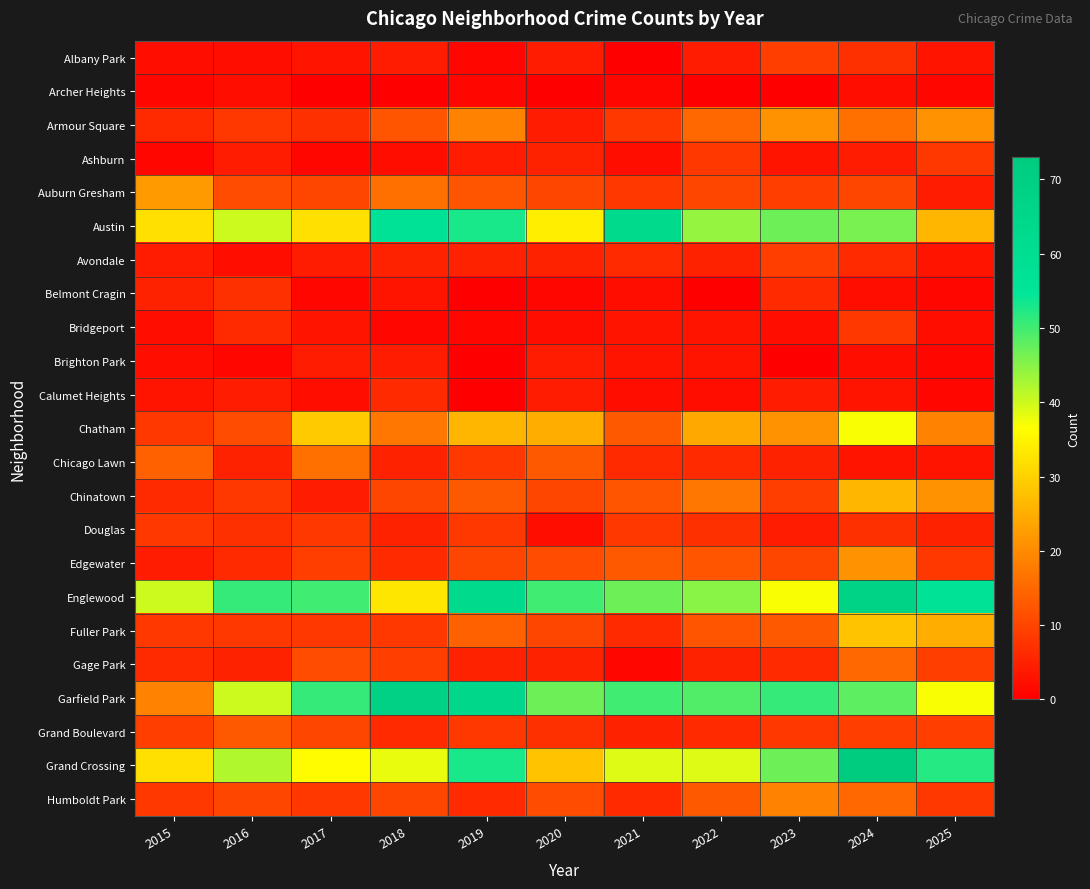

Reading left to right, extract all data points from this chart.

Albany Park: 2015=2	2016=2	2017=3	2018=4	2019=1	2020=4	2021=0	2022=4	2023=9	2024=7	2025=3
Archer Heights: 2015=1	2016=2	2017=0	2018=0	2019=1	2020=0	2021=1	2022=0	2023=0	2024=2	2025=1
Armour Square: 2015=6	2016=8	2017=7	2018=12	2019=19	2020=4	2021=8	2022=15	2023=21	2024=16	2025=21
Ashburn: 2015=1	2016=4	2017=1	2018=2	2019=4	2020=5	2021=2	2022=8	2023=3	2024=4	2025=8
Auburn Gresham: 2015=22	2016=11	2017=10	2018=16	2019=12	2020=10	2021=8	2022=10	2023=9	2024=10	2025=4
Austin: 2015=32	2016=40	2017=32	2018=57	2019=53	2020=34	2021=63	2022=44	2023=47	2024=46	2025=26
Avondale: 2015=4	2016=2	2017=4	2018=5	2019=5	2020=5	2021=6	2022=5	2023=9	2024=6	2025=3
Belmont Cragin: 2015=5	2016=7	2017=1	2018=3	2019=0	2020=1	2021=2	2022=0	2023=6	2024=2	2025=1
Bridgeport: 2015=2	2016=6	2017=3	2018=1	2019=1	2020=2	2021=3	2022=3	2023=2	2024=8	2025=2
Brighton Park: 2015=2	2016=1	2017=4	2018=4	2019=0	2020=4	2021=3	2022=3	2023=0	2024=2	2025=1
Calumet Heights: 2015=3	2016=4	2017=2	2018=6	2019=0	2020=4	2021=2	2022=2	2023=4	2024=3	2025=1
Chatham: 2015=8	2016=11	2017=29	2018=17	2019=26	2020=25	2021=13	2022=24	2023=21	2024=37	2025=19
Chicago Lawn: 2015=14	2016=5	2017=16	2018=5	2019=8	2020=13	2021=6	2022=6	2023=5	2024=3	2025=3
Chinatown: 2015=6	2016=8	2017=4	2018=10	2019=13	2020=10	2021=12	2022=17	2023=9	2024=26	2025=21
Douglas: 2015=8	2016=7	2017=8	2018=5	2019=8	2020=2	2021=8	2022=7	2023=4	2024=7	2025=5
Edgewater: 2015=4	2016=6	2017=9	2018=6	2019=10	2020=11	2021=13	2022=12	2023=10	2024=21	2025=8
Englewood: 2015=40	2016=51	2017=50	2018=33	2019=63	2020=50	2021=47	2022=45	2023=37	2024=68	2025=56
Fuller Park: 2015=8	2016=8	2017=8	2018=8	2019=14	2020=10	2021=6	2022=12	2023=13	2024=28	2025=25
Gage Park: 2015=6	2016=5	2017=11	2018=9	2019=5	2020=5	2021=1	2022=5	2023=6	2024=15	2025=9
Garfield Park: 2015=19	2016=40	2017=51	2018=69	2019=65	2020=47	2021=50	2022=49	2023=51	2024=48	2025=37
Grand Boulevard: 2015=9	2016=13	2017=10	2018=6	2019=8	2020=7	2021=5	2022=6	2023=8	2024=9	2025=9
Grand Crossing: 2015=32	2016=42	2017=36	2018=38	2019=53	2020=28	2021=39	2022=39	2023=47	2024=73	2025=52
Humboldt Park: 2015=8	2016=10	2017=8	2018=10	2019=6	2020=11	2021=6	2022=13	2023=19	2024=15	2025=8